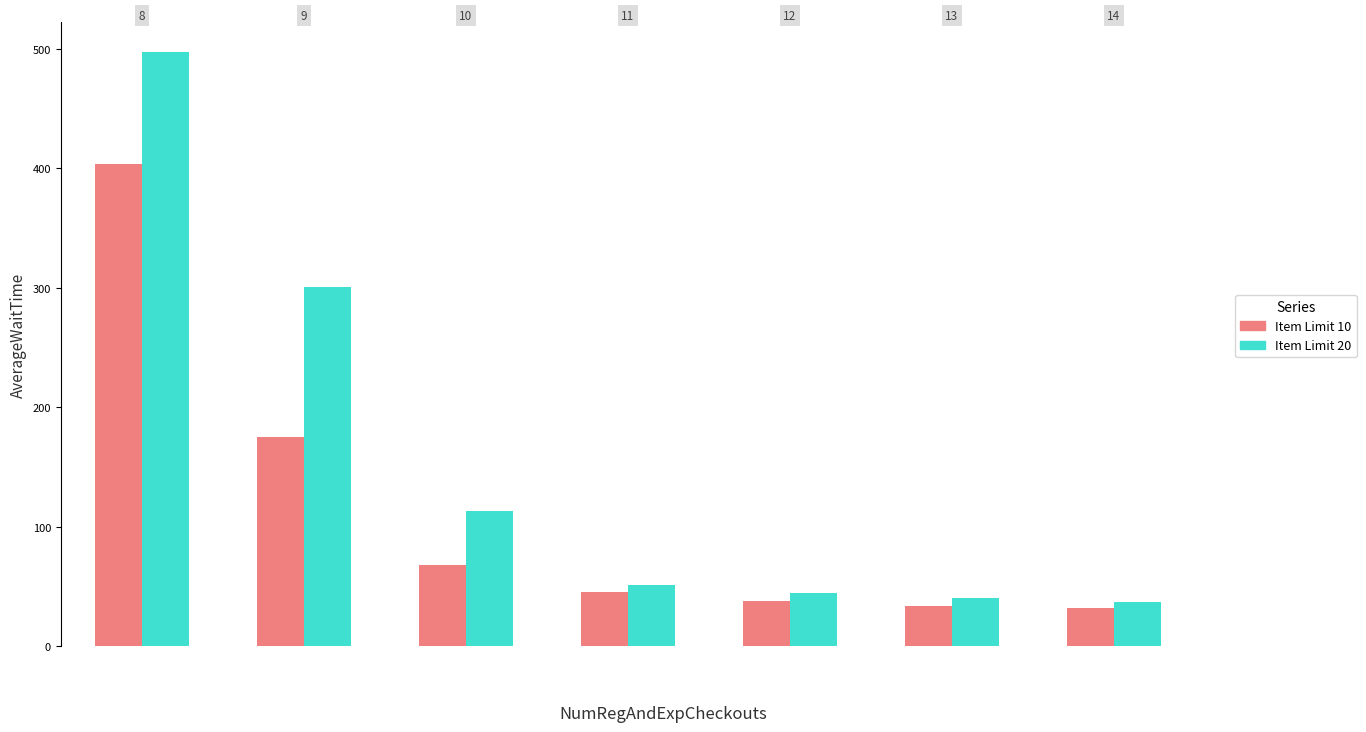

Which series has the widest spread of values?

Item Limit 20